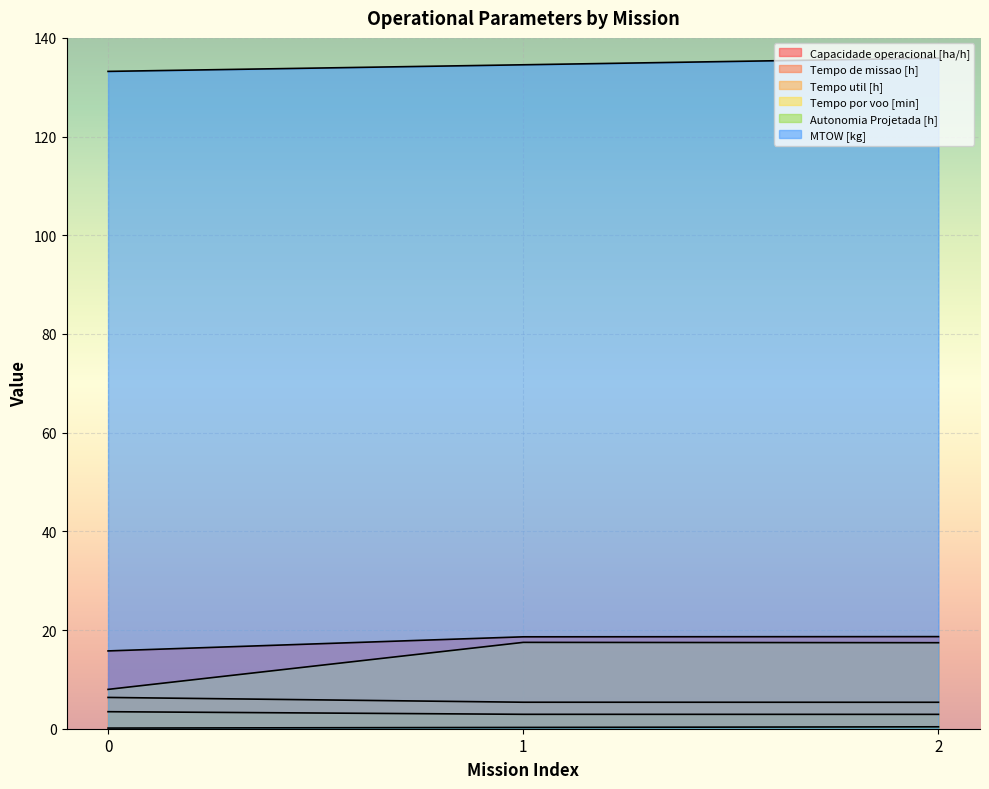

Where does the Tempo por voo [min] series first go above 17?

1